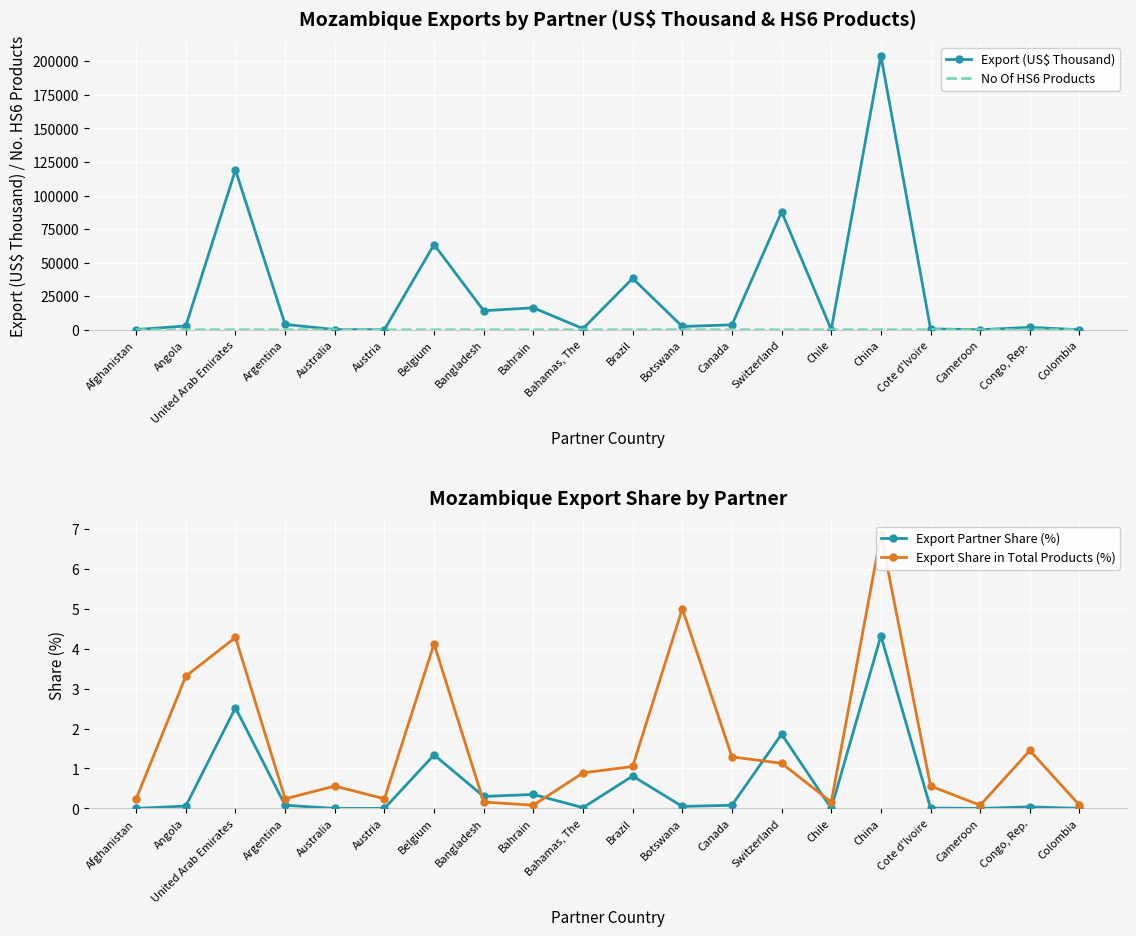

Which series has the widest spread of values?

Export (US$ Thousand)